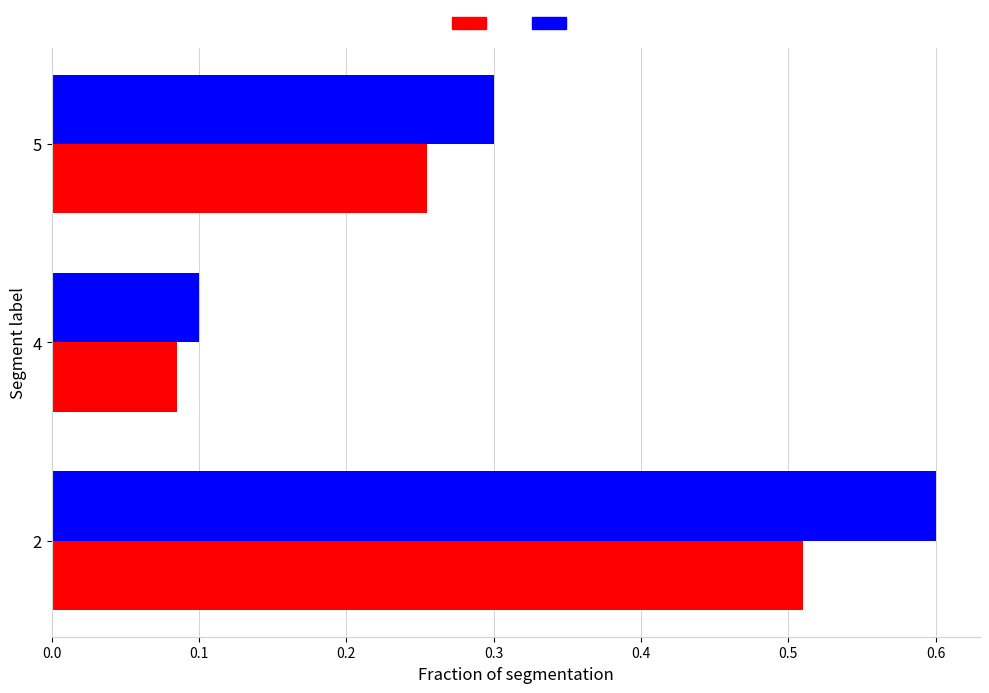

What is the greatest value displayed?

0.6